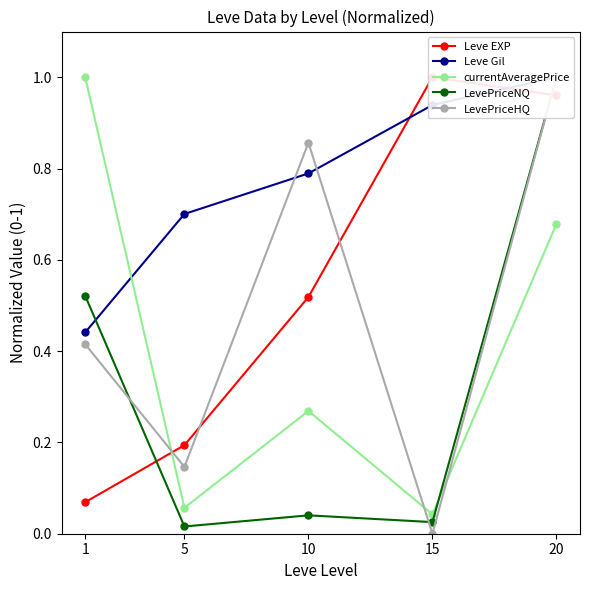

What is the spread (max minus min) of values at 10?

0.8